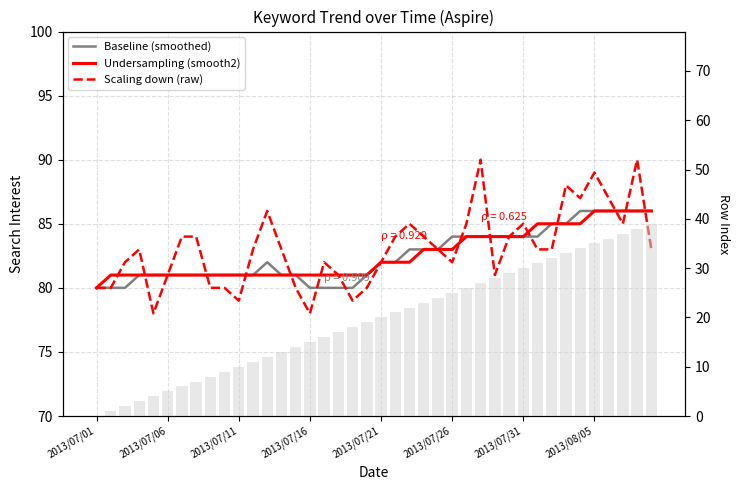

What is the total value across all series at 2013/08/05?

296